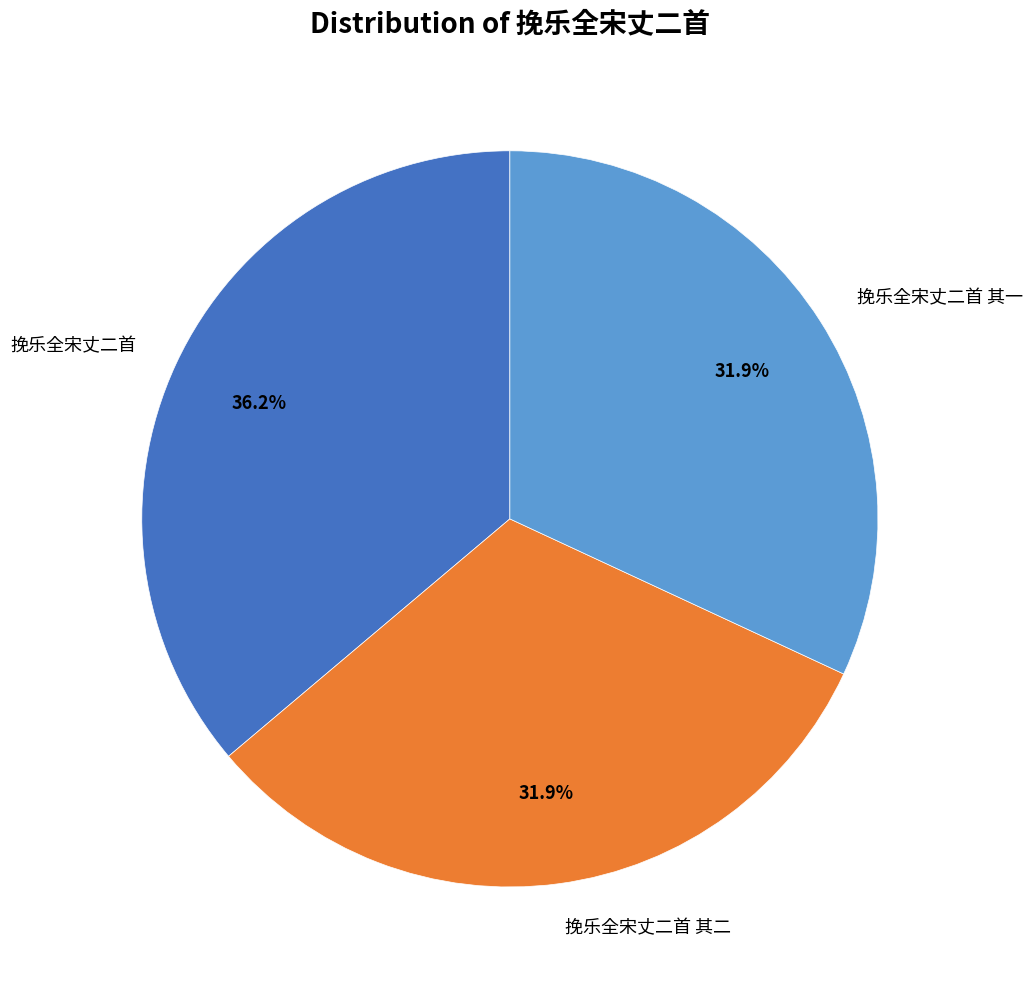

How many slices are in this pie chart?

3